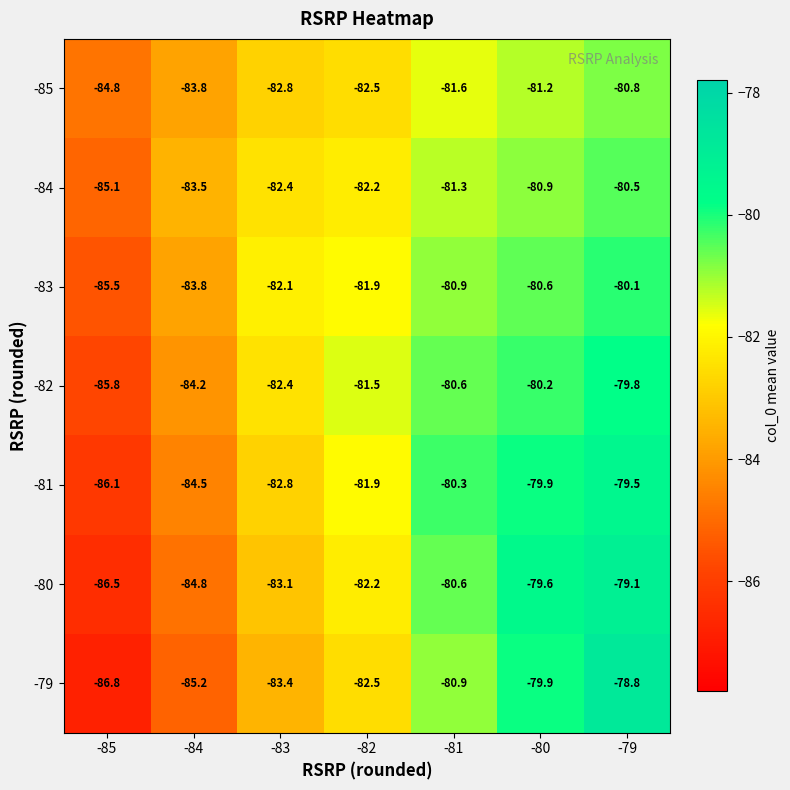

What is the total value across all series at -83?

-579.0